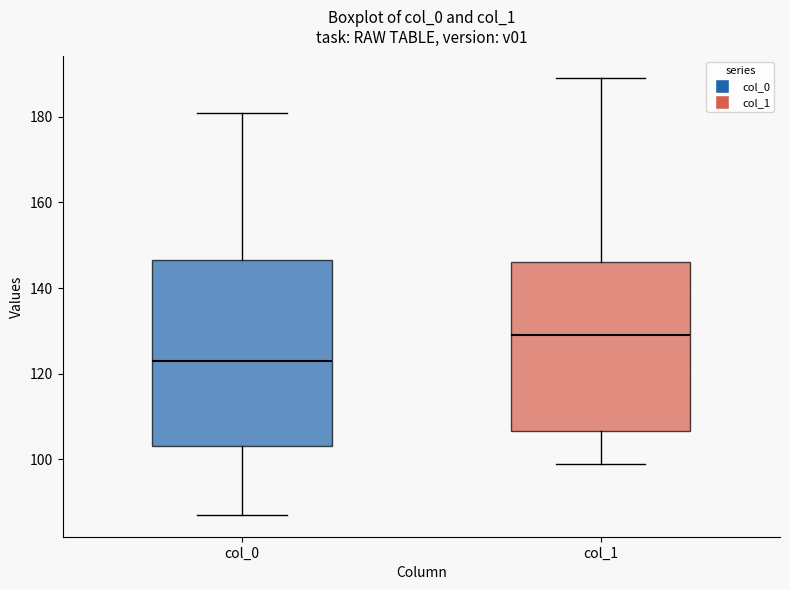

Which box's median line is the highest?

col_1